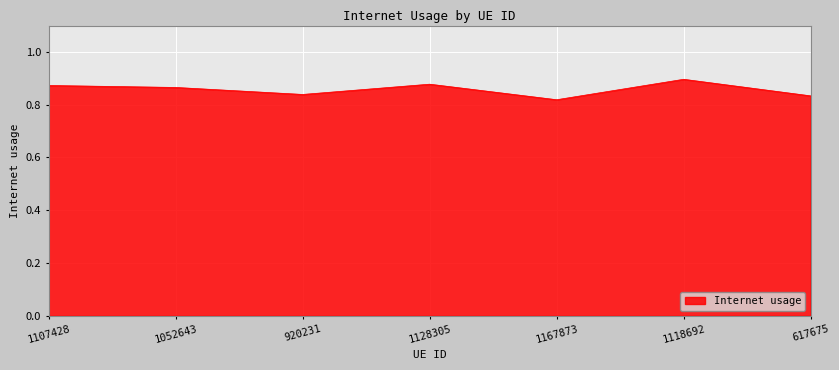

Does the chart display data point markers on the line(s)?

No